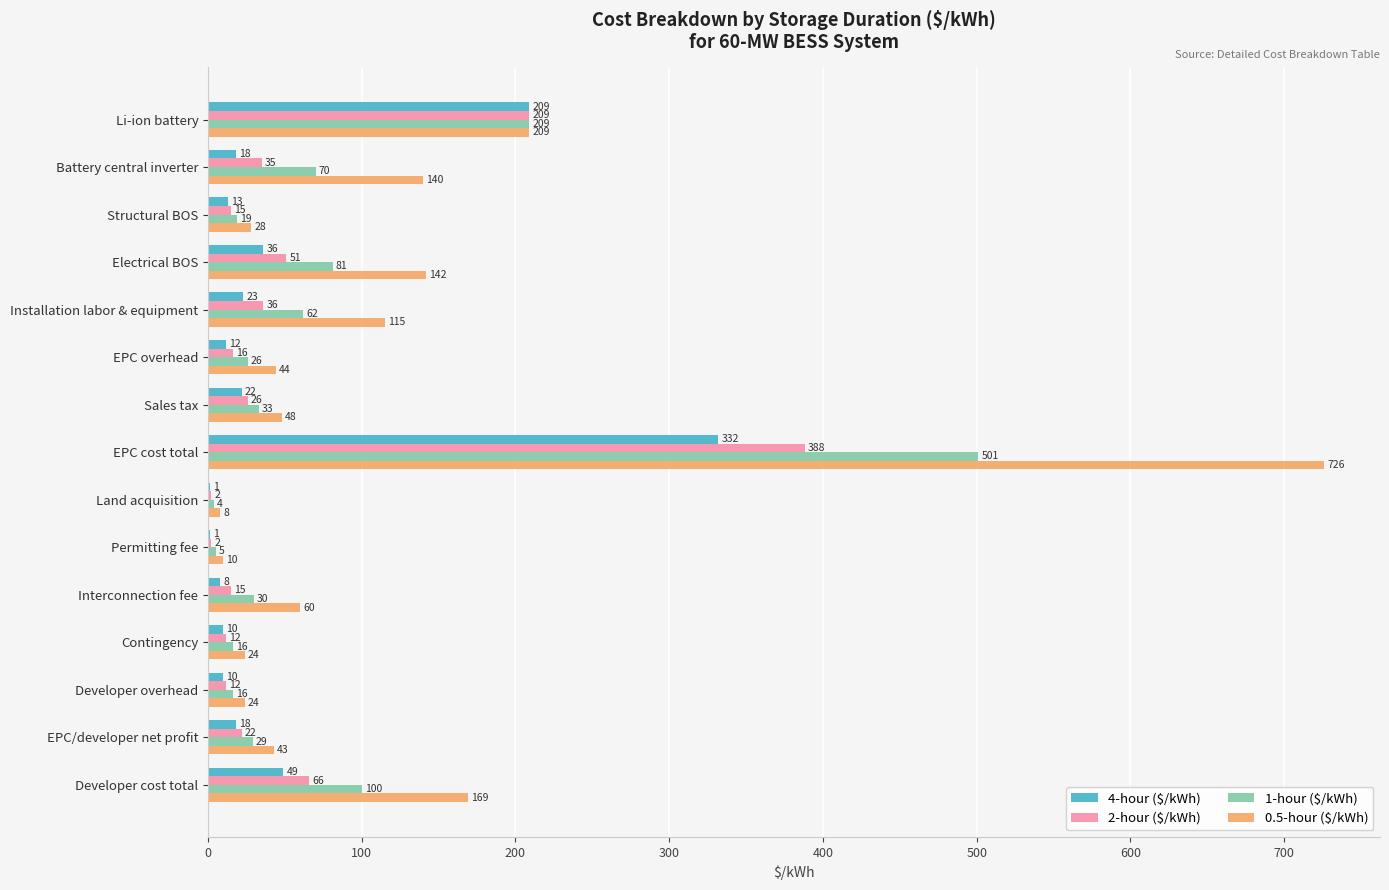

Which series changed the most between Battery central inverter and Permitting fee?

0.5-hour ($/kWh)